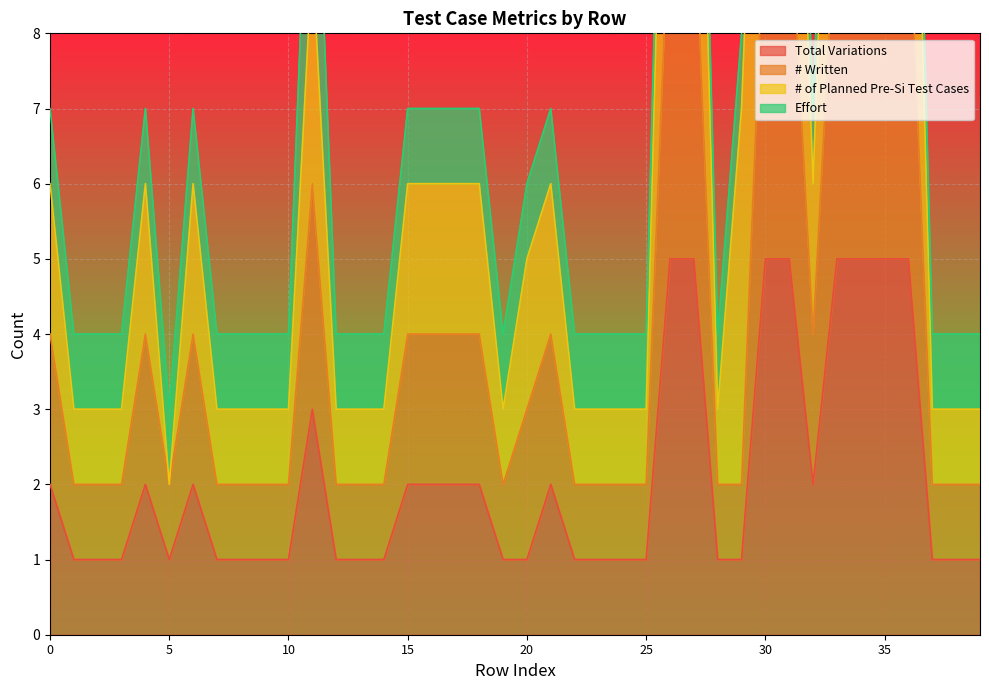

True or false: # Written and Total Variations intersect in this chart.

False